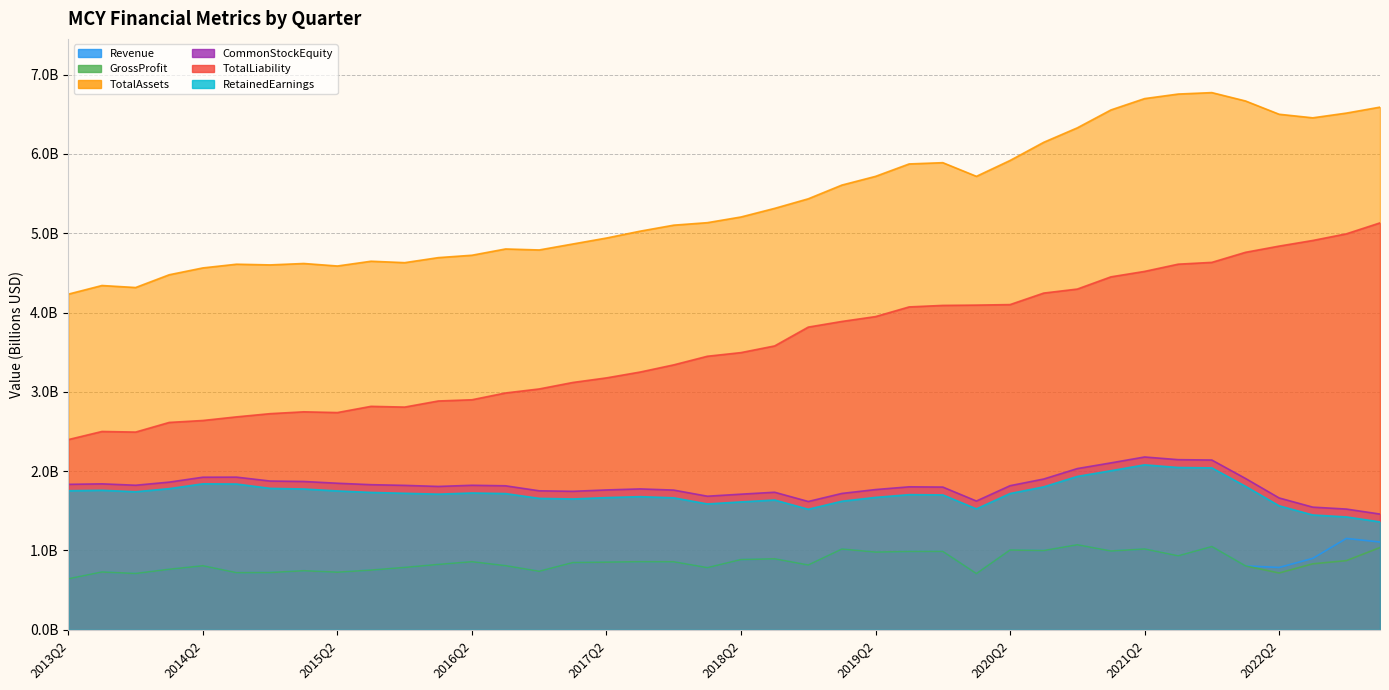

What is the difference between the maximum and minimum values in the TotalLiability series?

2.7